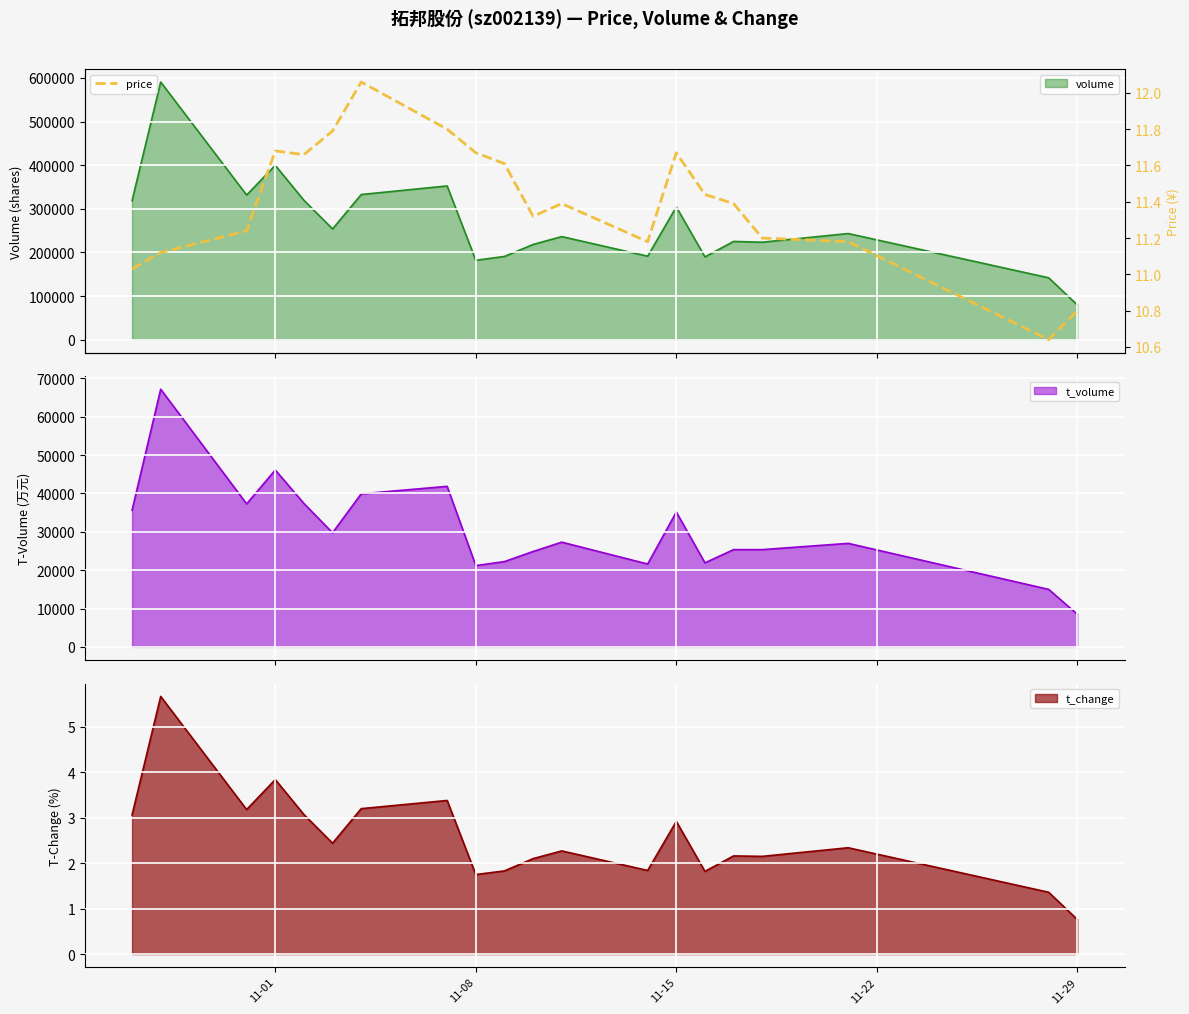

Which category has the lowest value in the t_change series?

11-29